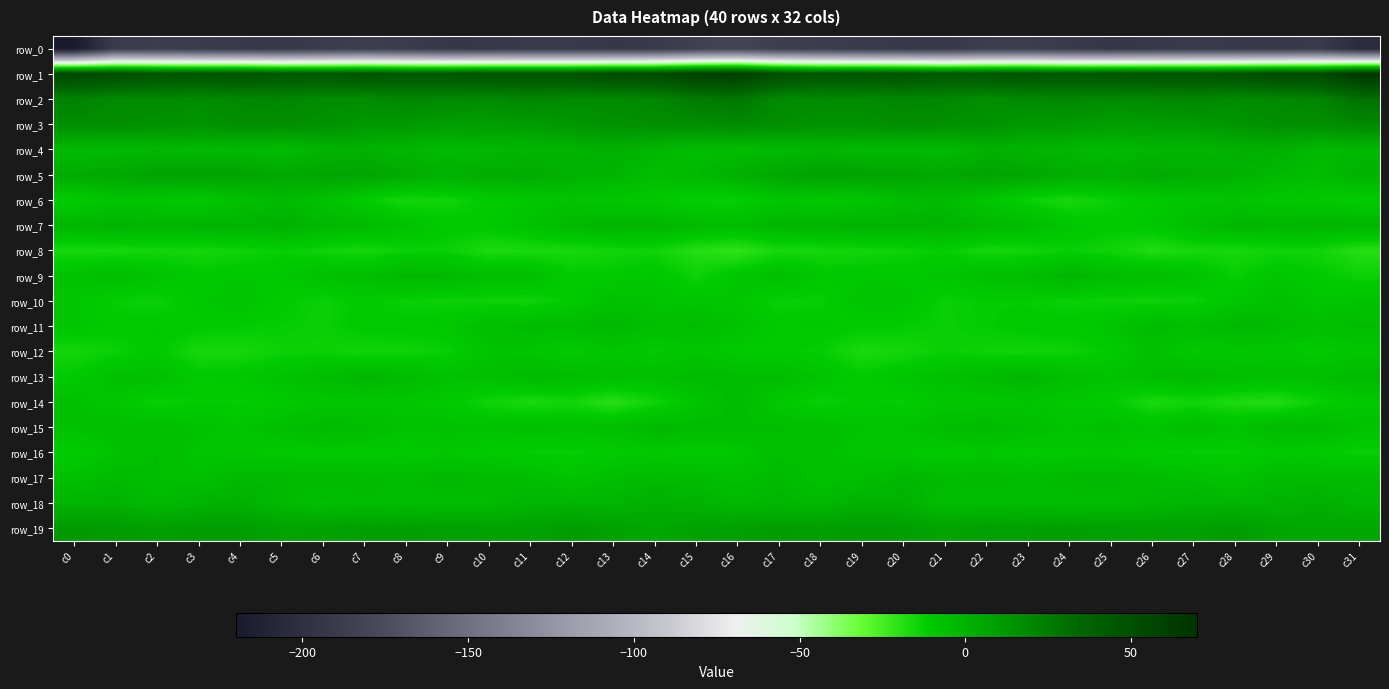

Reading left to right, transcribe all the data shown in this chart.

row_0: -219.8	-189.0	-188.1	-189.7	-191.6	-192.9	-189.6	-187.2	-189.5	-193.3	-192.6	-191.3	-191.1	-193.3	-191.4	-185.1	-181.5	-187.0	-188.3	-190.5	-192.1	-192.5	-188.2	-187.6	-191.1	-193.7	-192.3	-190.8	-192.0	-192.8	-190.7	-203.7
row_1: 55.7	51.9	47.5	46.3	48.5	44.8	45.1	47.6	45.0	46.0	48.0	47.6	47.9	53.7	53.8	61.0	63.2	51.3	46.3	47.6	47.3	44.1	46.1	47.1	44.5	47.2	47.8	47.3	49.7	54.8	54.6	67.8
row_2: 21.8	18.4	18.1	17.7	19.1	20.5	17.1	17.1	19.8	18.8	18.0	20.5	18.6	18.2	19.8	25.1	26.8	18.8	17.9	18.1	20.2	19.3	16.4	18.6	19.7	18.0	18.9	20.3	17.8	19.0	20.9	30.0
row_3: 17.0	16.3	15.2	13.5	16.4	16.0	15.3	11.9	11.4	9.4	9.7	10.1	12.1	15.0	15.9	16.3	18.5	16.3	14.4	14.3	16.9	15.7	14.4	11.2	11.1	9.2	9.8	10.7	13.2	16.1	15.7	18.9
row_4: -3.2	-3.5	-2.6	-2.9	-2.8	-4.7	-0.6	0.3	-1.7	-3.6	-2.3	-1.9	-0.8	1.7	-1.9	-4.6	-4.9	-3.5	-2.1	-3.2	-3.2	-3.8	0.5	-0.6	-2.0	-3.6	-1.7	-2.1	0.8	0.8	-3.1	-2.3
row_5: 3.4	4.7	7.1	7.4	7.0	4.3	5.7	6.3	3.2	1.0	2.6	3.2	0.6	-1.2	-4.3	-2.6	1.3	4.8	8.1	7.0	6.3	4.1	6.6	5.2	2.3	1.2	3.3	2.3	0.2	-2.6	-4.2	-0.0
row_6: -11.5	-7.9	-8.6	-10.5	-6.2	-3.3	-6.6	-11.8	-15.6	-14.6	-11.1	-9.4	-7.7	-8.9	-9.8	-12.7	-12.8	-8.3	-9.8	-9.1	-4.7	-3.8	-8.7	-13.4	-16.1	-12.9	-10.5	-8.6	-7.6	-9.9	-10.2	-11.2
row_7: -1.7	-0.1	-1.6	-0.4	-0.4	0.6	-2.0	-2.9	-7.0	-10.5	-10.4	-6.9	-2.7	-1.3	-1.2	-3.5	-4.4	-1.4	-1.1	-0.2	-0.2	0.0	-2.9	-3.7	-8.9	-11.0	-9.6	-5.1	-1.5	-1.9	-1.0	-1.7
row_8: -15.8	-16.0	-15.0	-15.6	-14.3	-12.4	-14.1	-15.8	-13.2	-13.0	-16.9	-16.6	-16.2	-14.7	-14.3	-18.6	-20.7	-16.0	-15.5	-15.0	-13.8	-12.0	-15.6	-14.9	-12.7	-14.4	-17.7	-16.0	-15.9	-14.5	-14.7	-18.8
row_9: -7.2	-4.8	-7.9	-10.0	-9.7	-9.6	-6.4	-5.5	-1.7	-2.3	-5.5	-5.5	-11.2	-10.8	-9.0	-13.6	-9.0	-5.3	-9.7	-9.7	-9.9	-8.5	-5.7	-4.6	-0.8	-4.1	-5.2	-6.9	-12.6	-8.8	-10.7	-13.4
row_10: -8.7	-12.4	-13.4	-10.0	-7.5	-10.9	-13.3	-10.7	-13.1	-13.6	-13.8	-14.1	-10.9	-6.2	-7.9	-8.5	-9.0	-13.1	-12.6	-8.3	-8.2	-13.0	-11.6	-11.8	-13.2	-13.4	-14.0	-13.2	-9.0	-6.1	-8.9	-7.4
row_11: -8.7	-10.6	-10.2	-10.7	-11.6	-12.2	-13.2	-10.4	-10.7	-9.7	-5.0	-4.0	-3.7	-2.2	-5.1	-4.4	-7.1	-10.3	-10.0	-11.1	-11.8	-13.0	-11.9	-10.4	-10.4	-8.2	-3.5	-4.8	-2.0	-3.5	-5.6	-4.4
row_12: -15.2	-13.3	-10.6	-15.8	-16.0	-13.6	-13.4	-14.7	-14.1	-12.9	-7.8	-8.3	-10.9	-8.6	-10.4	-8.5	-10.6	-11.1	-12.1	-16.7	-15.3	-12.8	-13.9	-14.6	-13.9	-11.4	-6.5	-10.2	-9.7	-9.2	-10.6	-9.1
row_13: -10.9	-6.1	-5.6	-10.6	-9.4	-7.1	-4.4	-1.9	-3.3	-6.7	-6.0	-3.3	-4.0	-5.2	-5.5	-3.4	-4.1	-4.1	-7.7	-11.0	-8.3	-6.1	-3.3	-1.8	-4.8	-7.4	-4.4	-3.4	-4.4	-5.8	-5.3	-2.8
row_14: -6.5	-9.0	-13.1	-11.7	-12.0	-10.4	-9.0	-8.7	-9.0	-10.4	-14.2	-16.7	-15.0	-19.2	-14.5	-8.6	-3.7	-10.4	-12.9	-11.3	-12.0	-9.1	-9.5	-8.0	-9.9	-11.1	-16.8	-14.9	-17.2	-17.9	-13.1	-10.3
row_15: -6.8	-5.3	-5.3	-7.0	-8.5	-5.4	-3.2	-4.0	-7.4	-6.7	-6.9	-5.8	-6.2	-5.7	-2.3	-3.7	-4.1	-4.5	-5.8	-7.7	-7.9	-4.4	-2.9	-5.2	-7.9	-6.0	-7.7	-4.7	-7.6	-3.3	-3.1	-6.8
row_16: -11.7	-7.4	-4.7	-8.2	-9.1	-10.2	-10.0	-10.3	-10.6	-9.4	-10.8	-12.0	-12.6	-11.1	-9.7	-10.7	-9.5	-5.4	-5.8	-9.0	-9.2	-10.9	-9.6	-11.1	-9.7	-9.8	-11.6	-12.2	-12.5	-9.9	-10.7	-12.9
row_17: -6.2	-3.2	-4.5	-6.3	-2.9	-2.9	-3.2	-3.3	-3.9	-2.5	-3.4	-4.6	-7.8	-5.2	-3.6	-4.0	-5.8	-3.0	-5.9	-5.2	-2.1	-3.6	-3.1	-3.8	-3.1	-2.6	-3.6	-5.9	-7.7	-3.7	-3.9	-4.3
row_18: -0.7	-0.4	-3.6	-0.7	0.7	-3.1	-5.1	-3.7	-4.5	-4.1	-3.9	-1.3	-1.0	-1.3	1.4	-0.2	-2.8	-1.8	-3.2	0.5	-0.0	-4.6	-4.5	-4.0	-4.2	-4.1	-2.9	-0.7	-1.3	-0.6	1.8	-1.6
row_19: 11.6	10.4	8.8	9.8	9.8	7.0	7.2	8.9	9.0	8.6	7.5	7.4	10.0	7.9	4.6	7.4	8.6	9.6	9.1	9.9	9.2	6.5	8.3	8.8	9.1	8.3	7.4	8.2	10.2	5.9	4.5	5.0